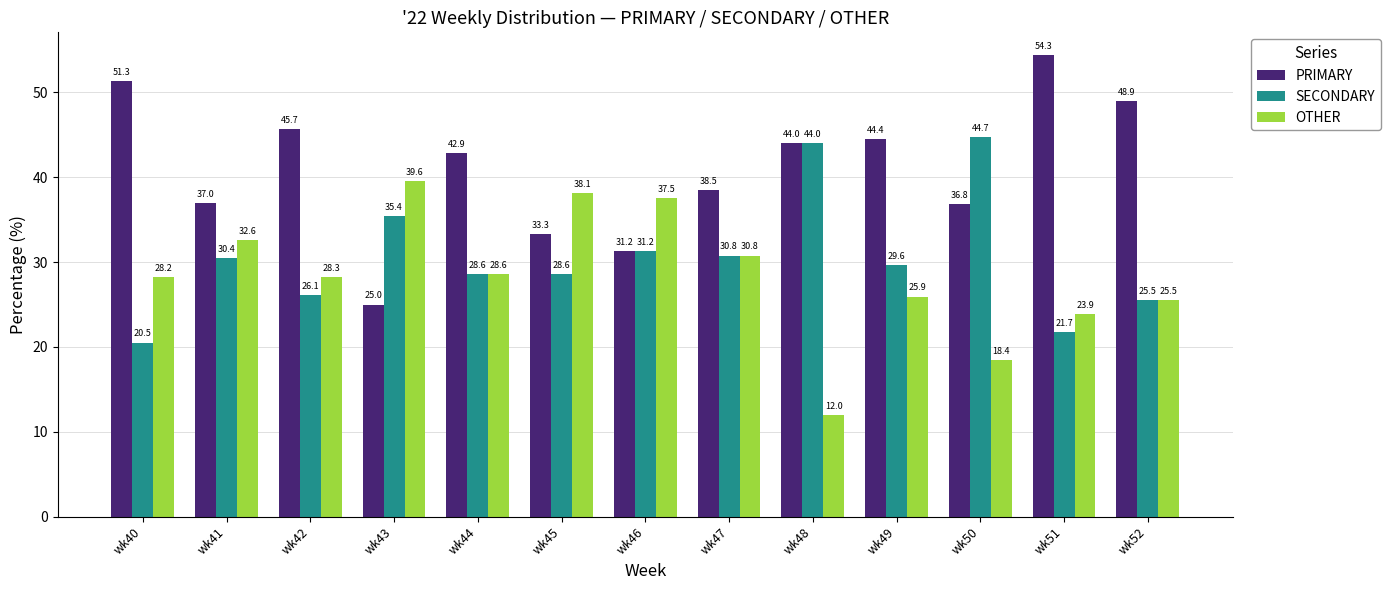

What is the difference between the SECONDARY values at wk47 and wk45?

2.2